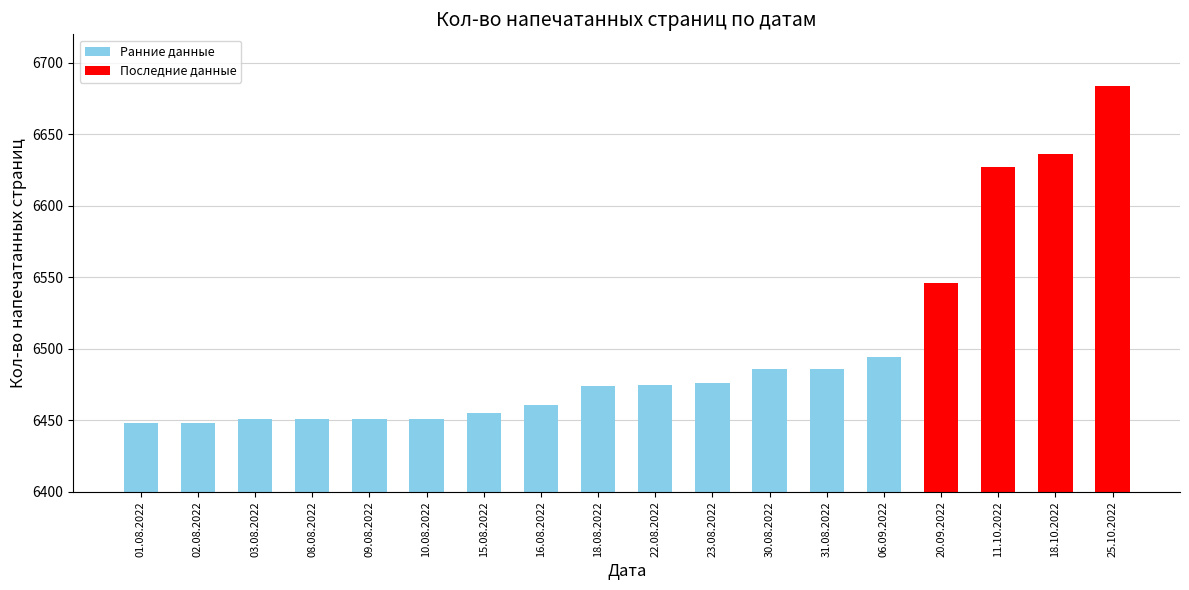

What is the label of the 2nd bar from the right?

18.10.2022